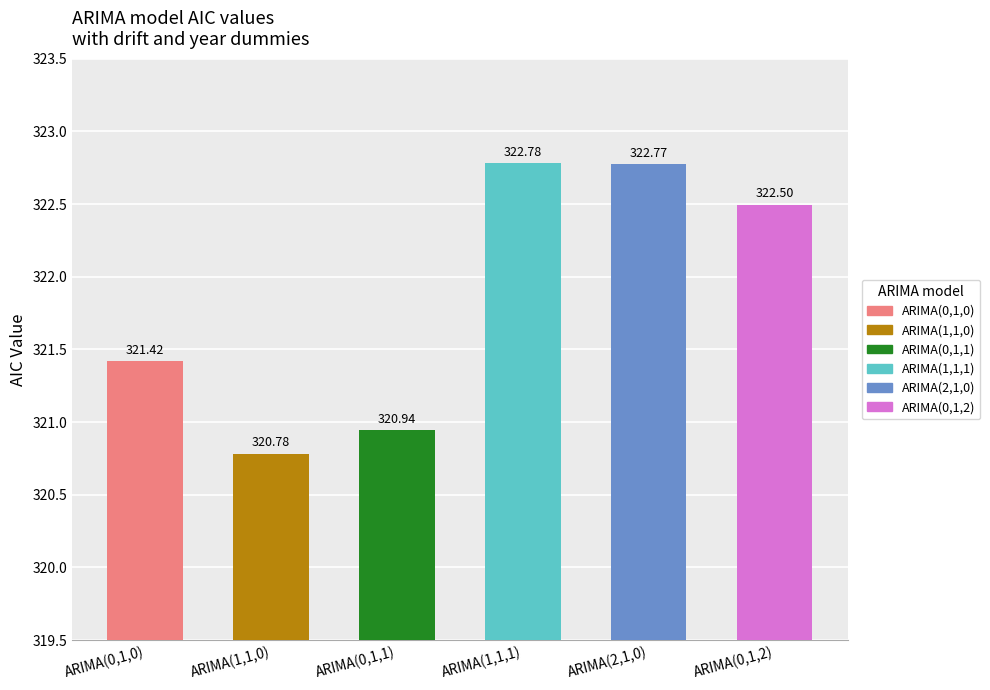

Read the value at ARIMA(0,1,0).

321.4